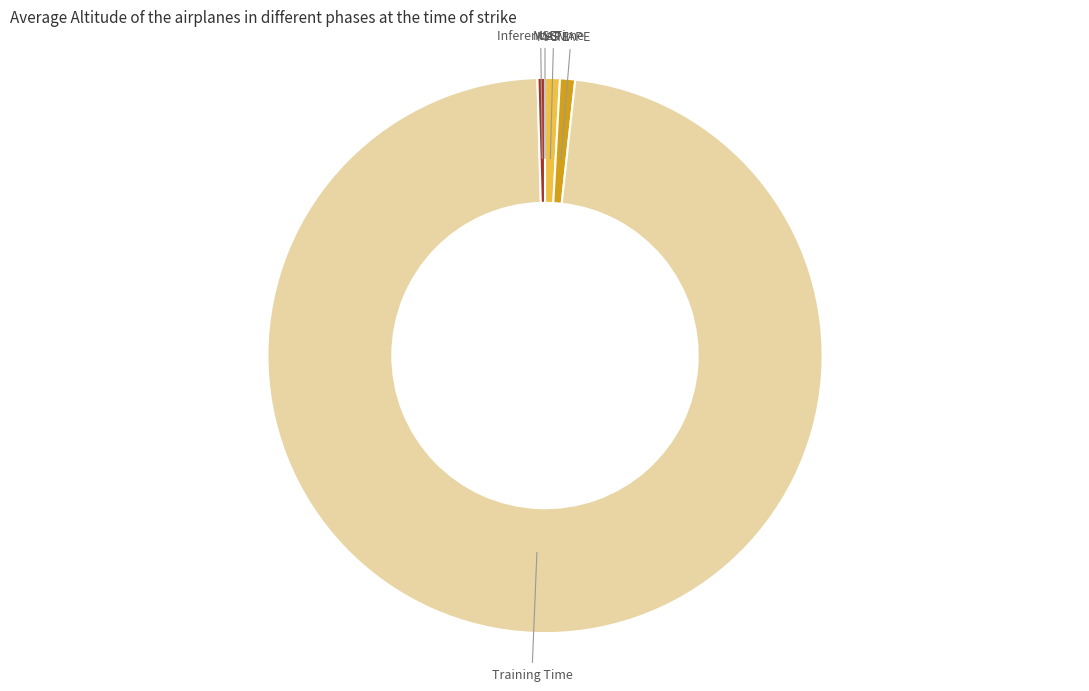

The MAPE slice represents 11% of the pie. True or false?

False